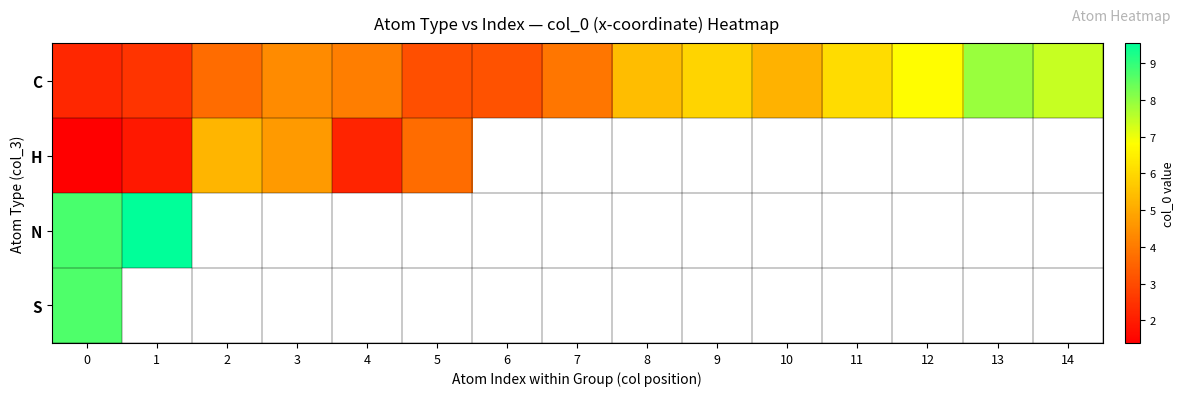

List the labels in order of S value, smallest first.

0, 1, 2, 3, 4, 5, 6, 7, 8, 9, 10, 11, 12, 13, 14